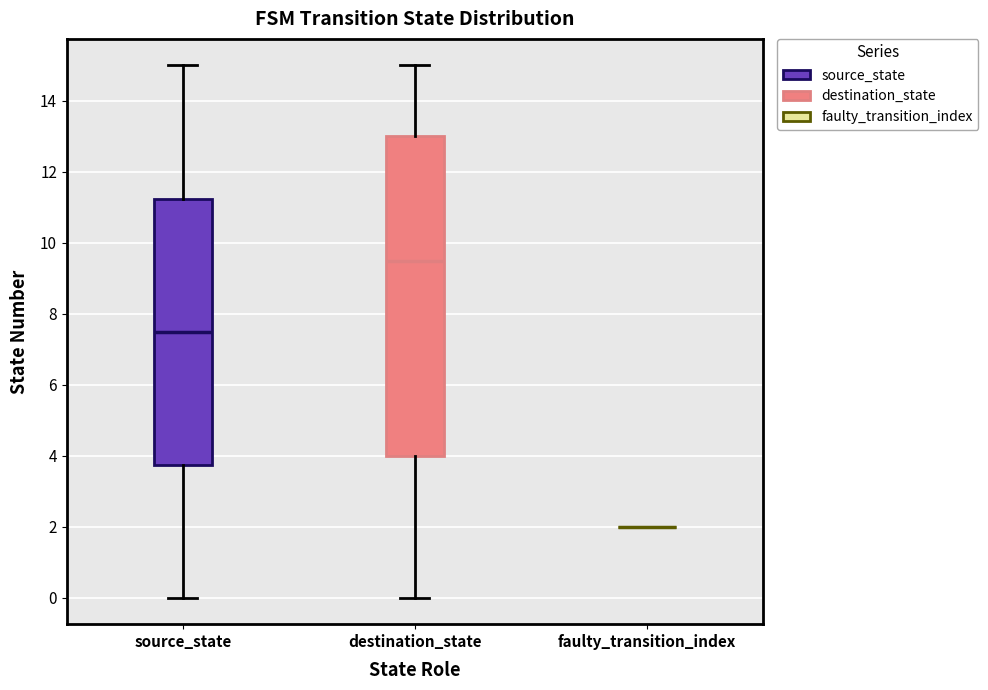

Comparing the boxes themselves (not the whiskers), which one is the tallest?

destination_state